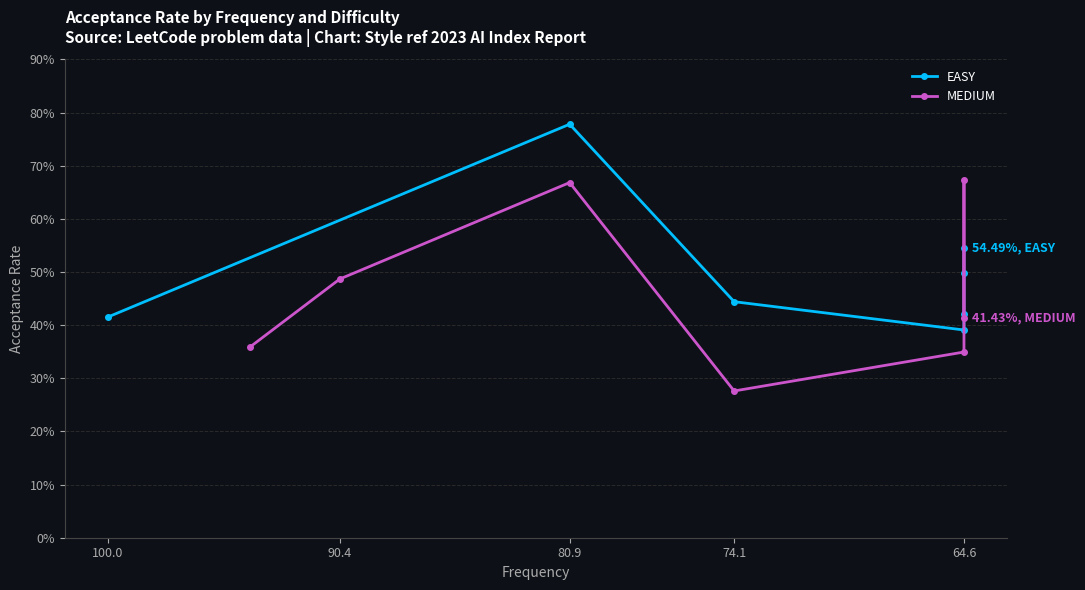

At how many categories does at least one series exceed 0?

7